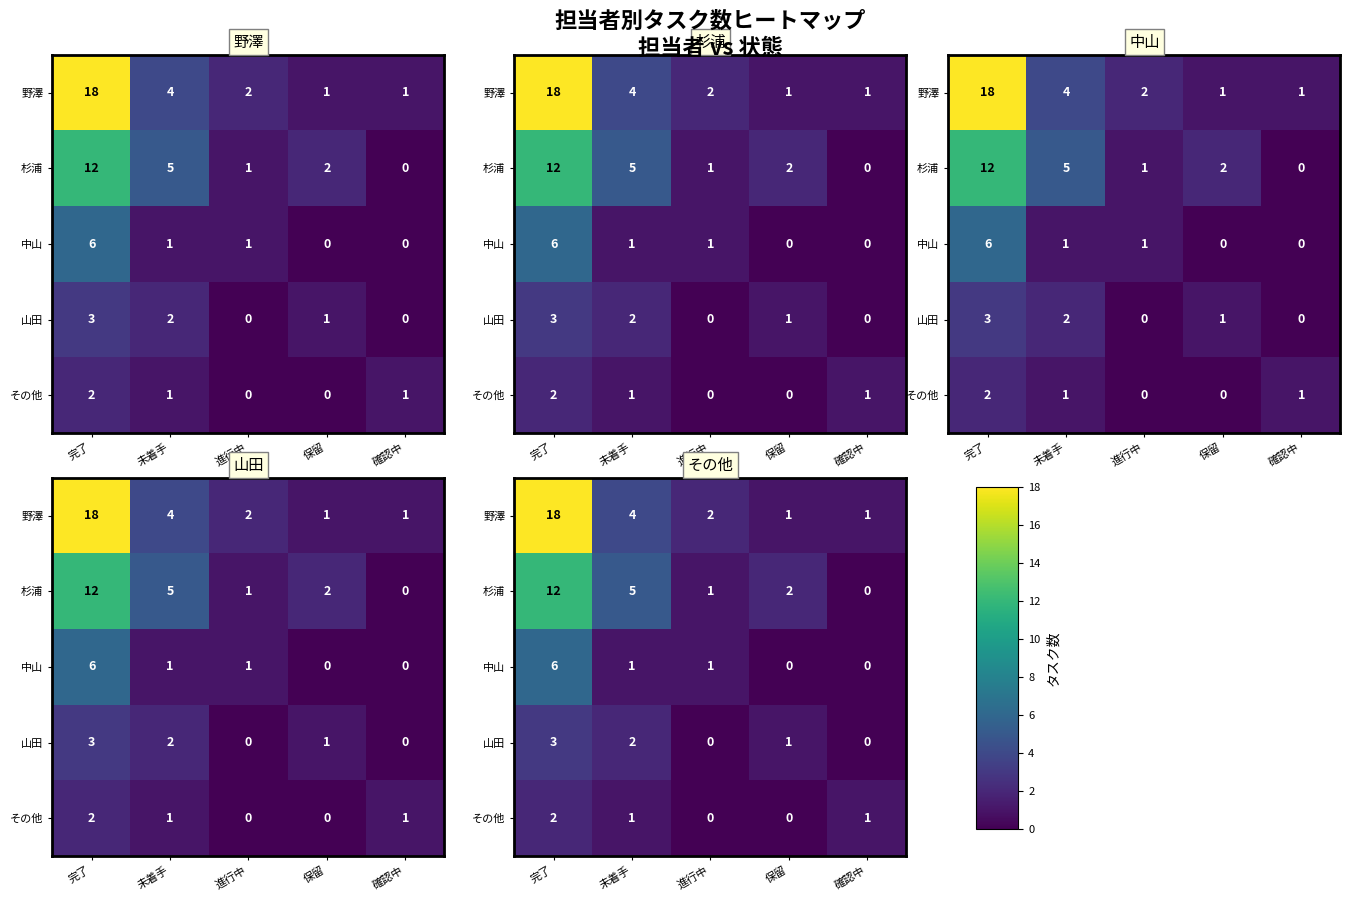

What is the spread (max minus min) of values at 確認中?

1